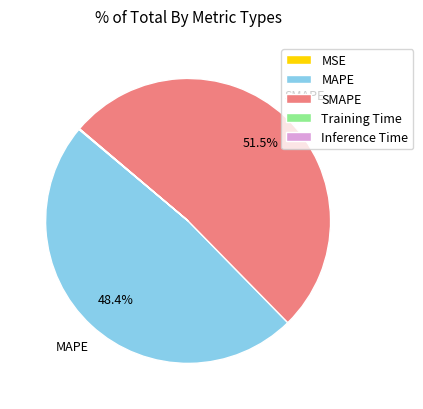

Is there a majority slice in this chart?

Yes